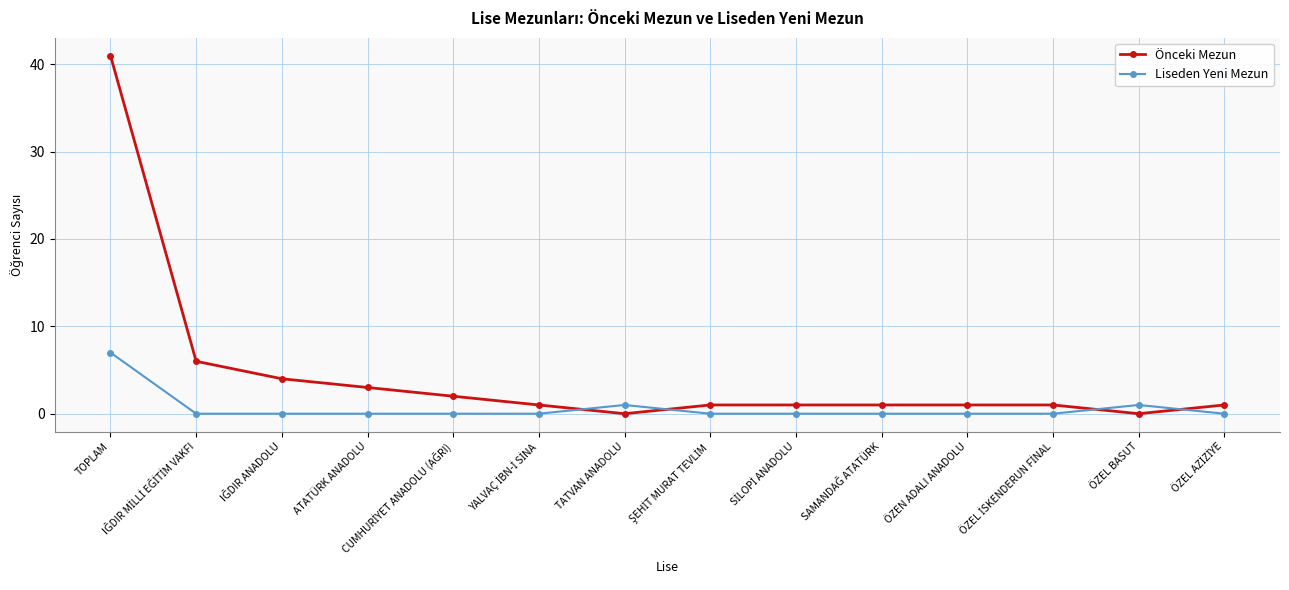

How many data points does each series have?

14